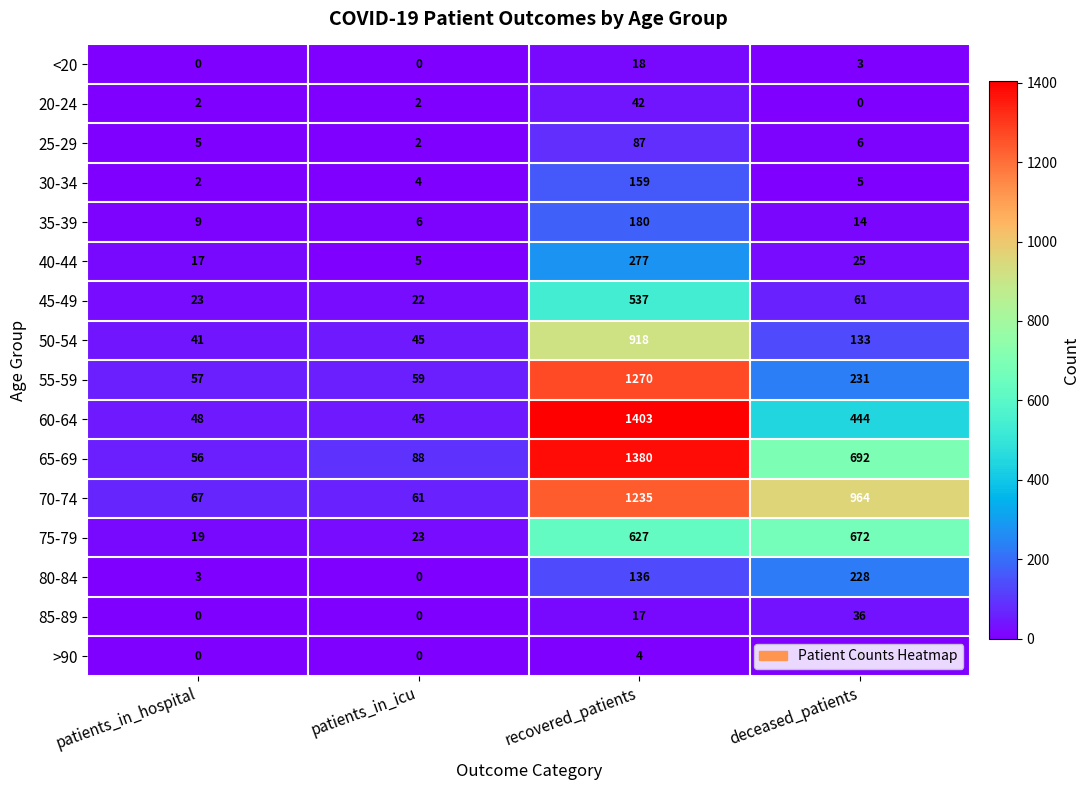

What is the spread (max minus min) of values at deceased_patients?

964